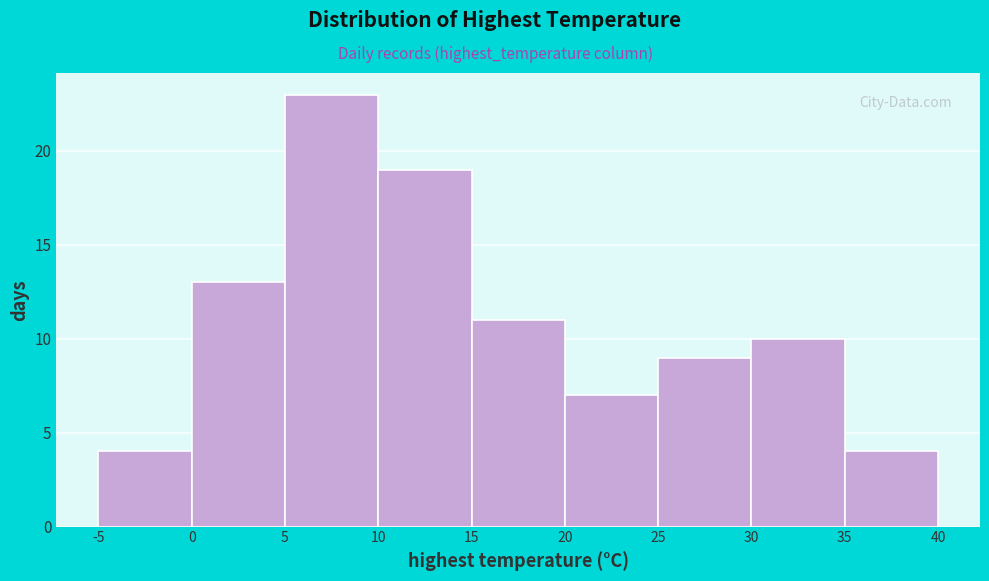

Reading left to right, list every bar in this chart as the range it spans on the x-axis followed by its height. The values are not printed on the chart, so give them approximately, as read against the axis.

-5 to 0: 4
0 to 5: 13
5 to 10: 23
10 to 15: 19
15 to 20: 11
20 to 25: 7
25 to 30: 9
30 to 35: 10
35 to 40: 4